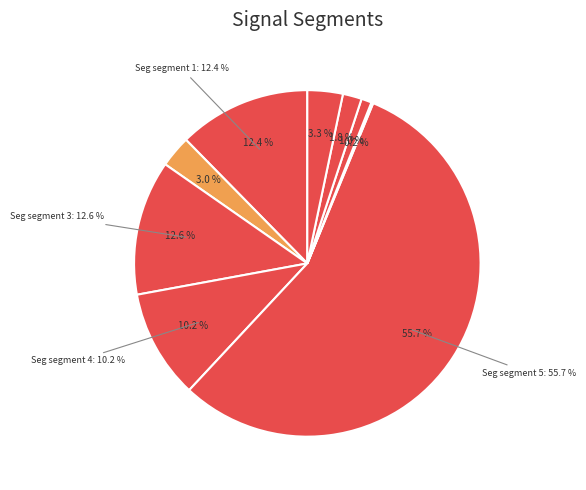

How many slices are in this pie chart?

9